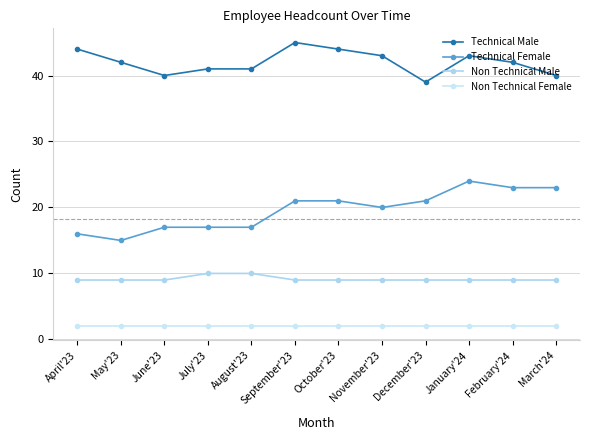

What is the difference between the second highest and minimum values in the Technical Female series?

8